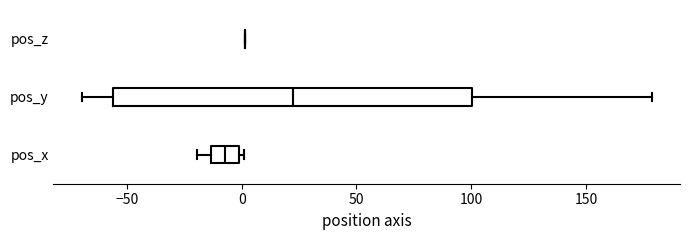

Where is the right edge of the box for pos_x on the x-axis? The values are not printed on the chart, so give them approximately, as read against the axis.

0